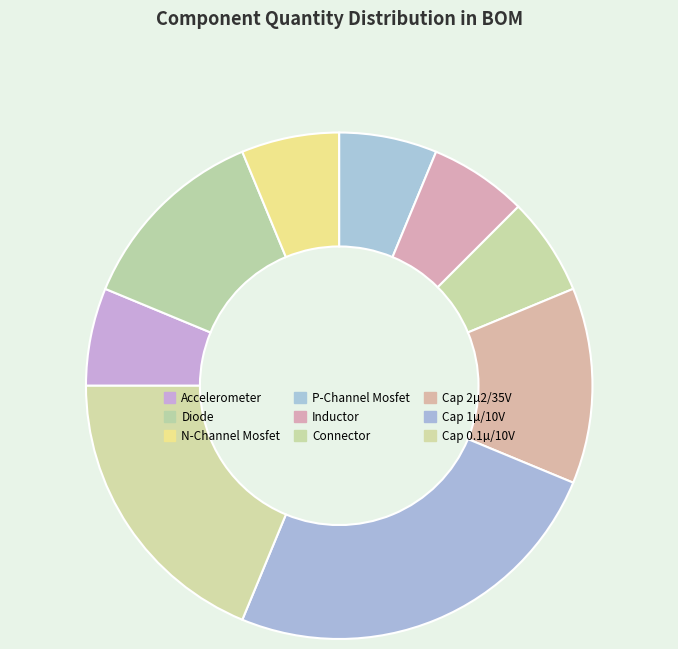

To the nearest percent, what portion does Diode represent?

12%